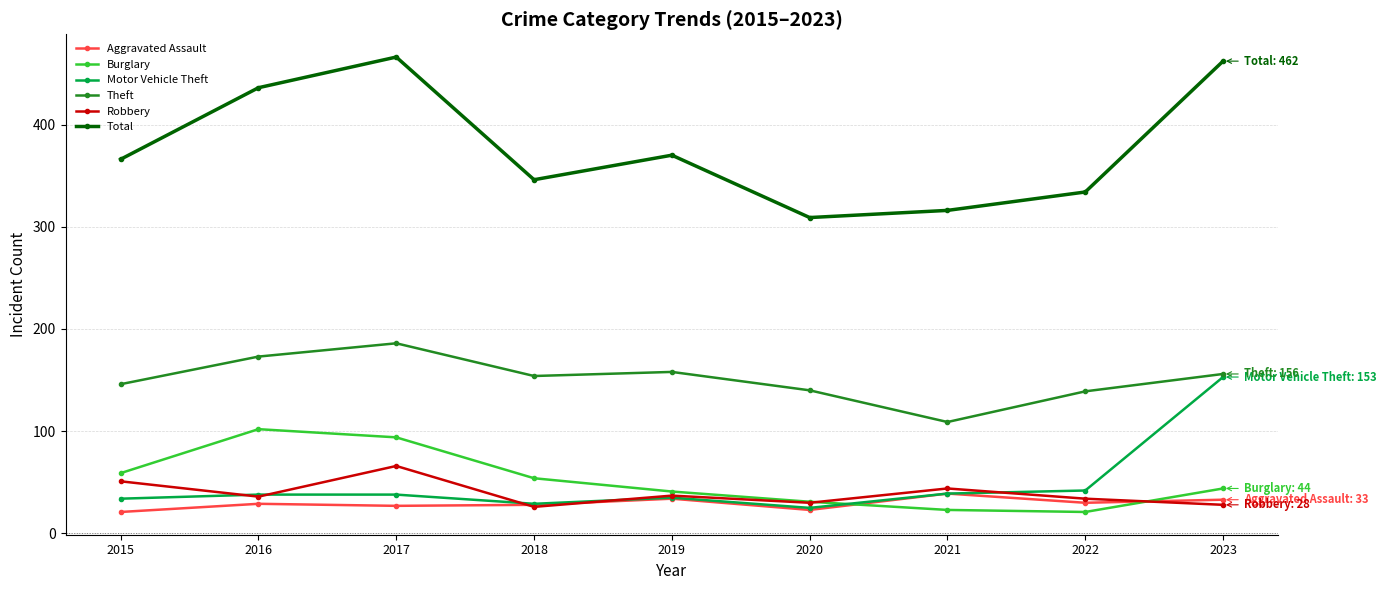

How many values in the Robbery series are below 36?

4